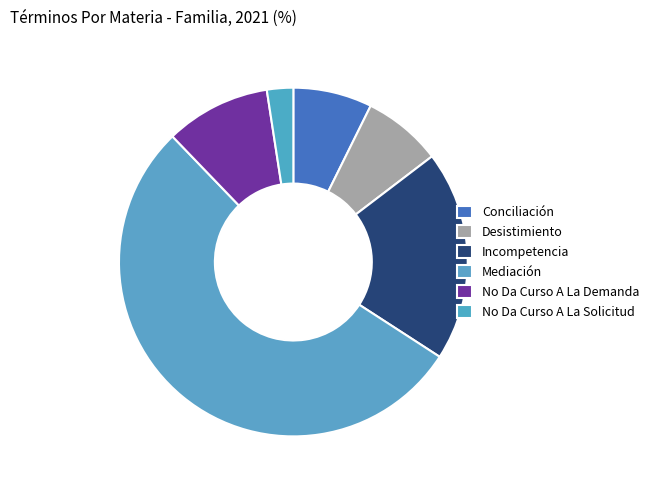

Is there any slice that represents more than half of the pie?

Yes